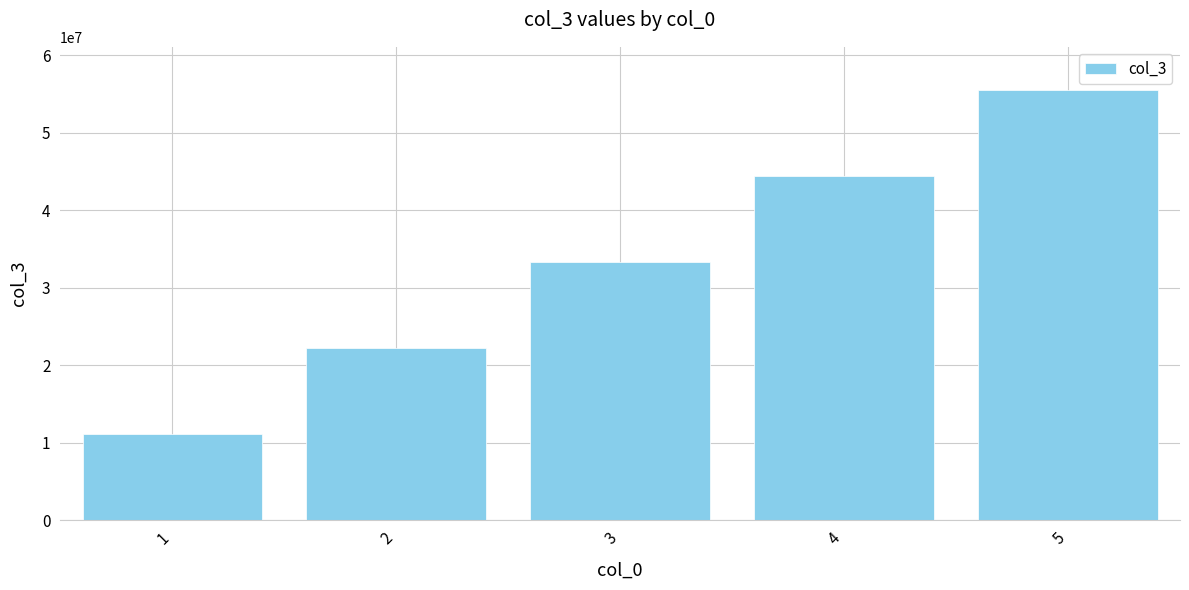

At which category does the chart reach its minimum across all series?

1